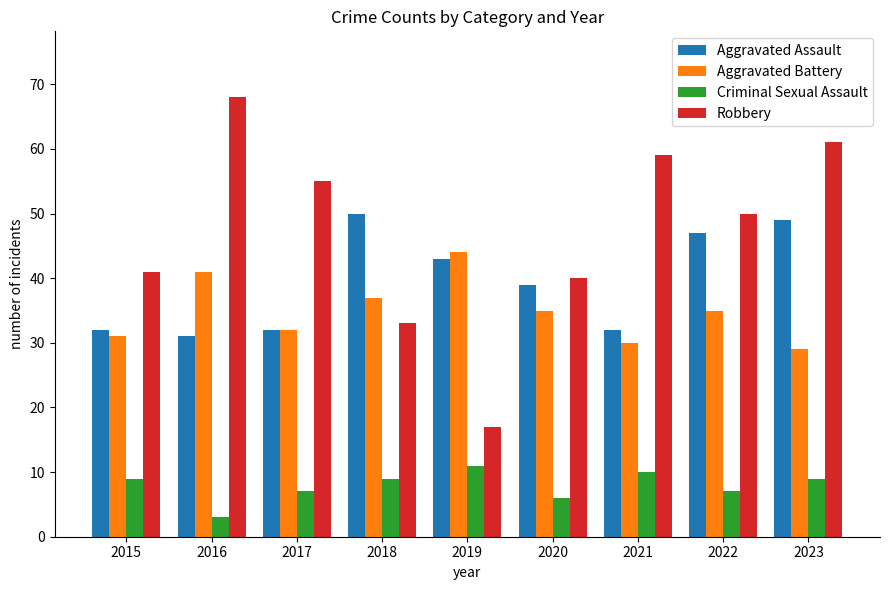

What is the sum of the Aggravated Battery values at 2022 and 2017?

67